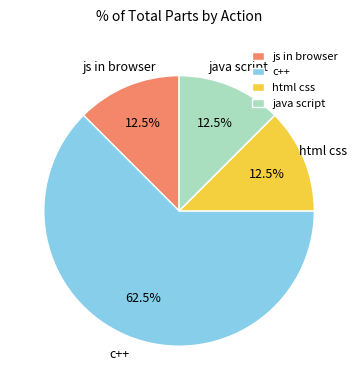

What is the largest slice in the pie chart?

c++